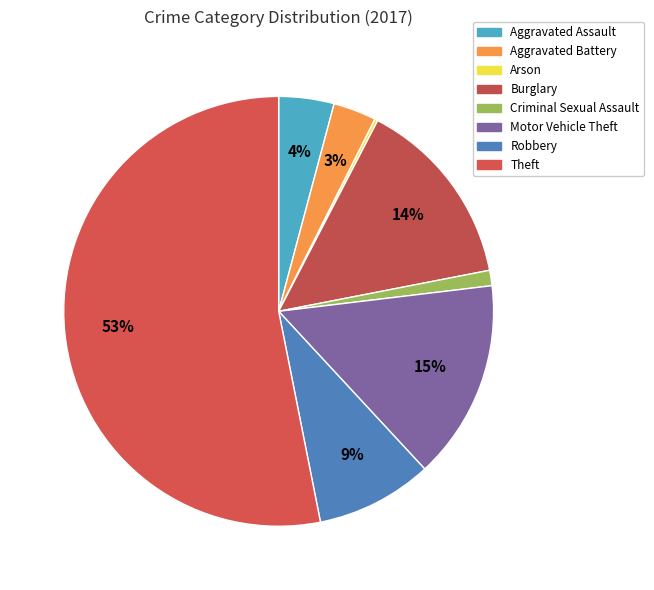

Which category has the smallest portion of the pie?

Arson